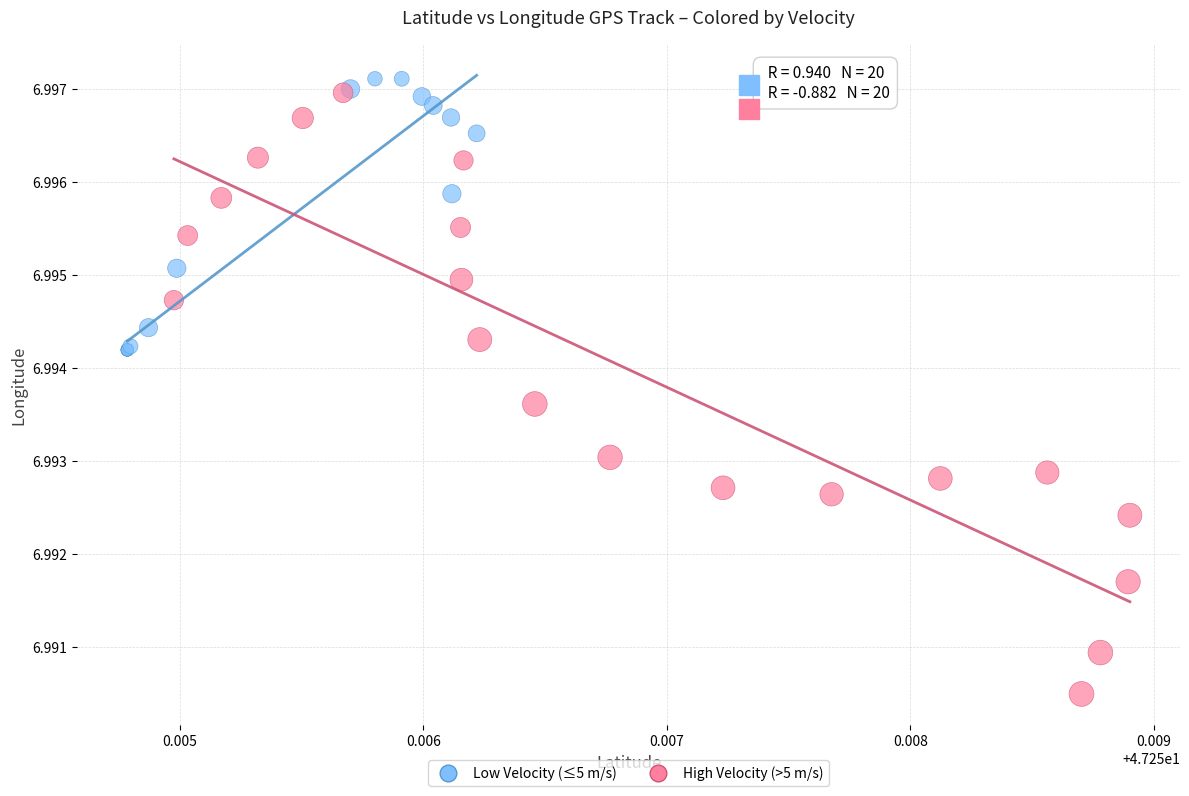

What are all the series names shown in the legend?

Low Velocity (≤5 m/s), High Velocity (>5 m/s)